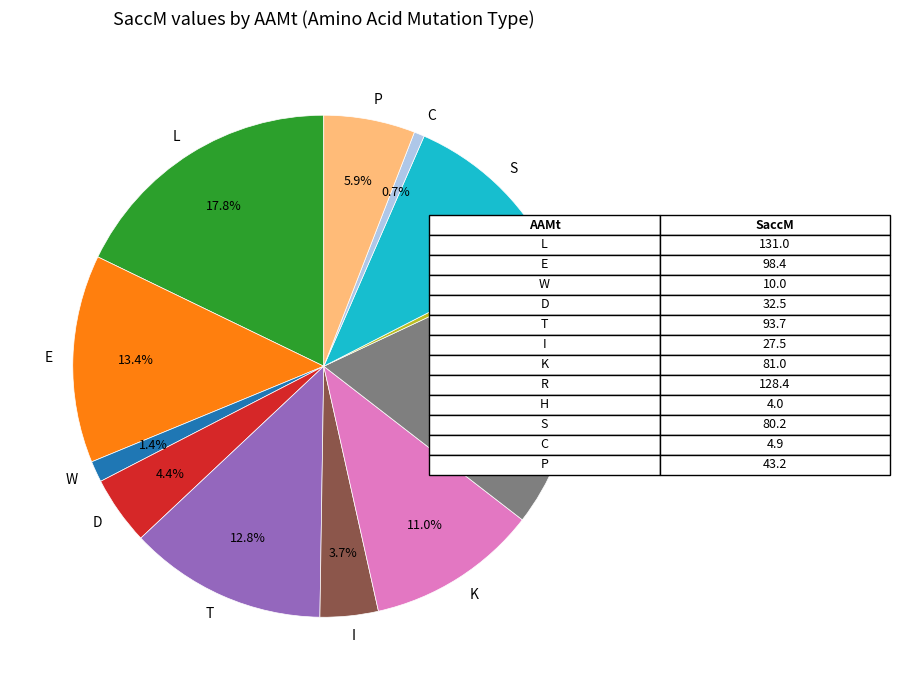

Which has a higher value, K or R?

R